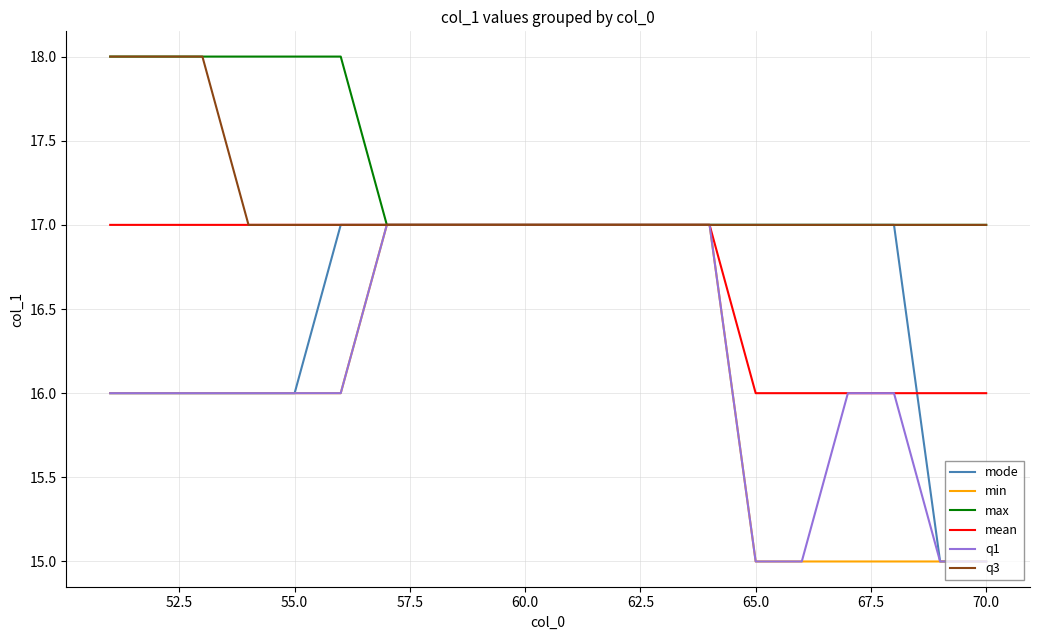

What is the maximum value for mode?

17